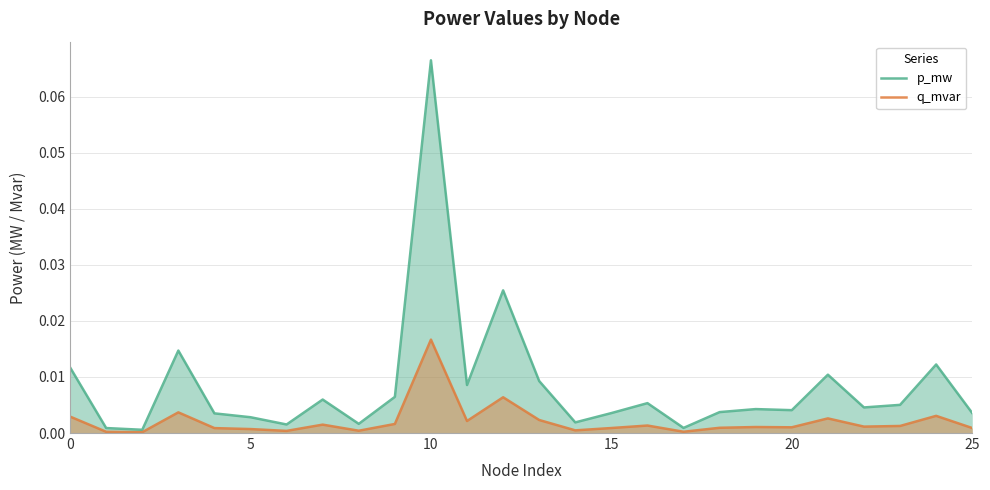

At which category is the sum across all series the highest?

10